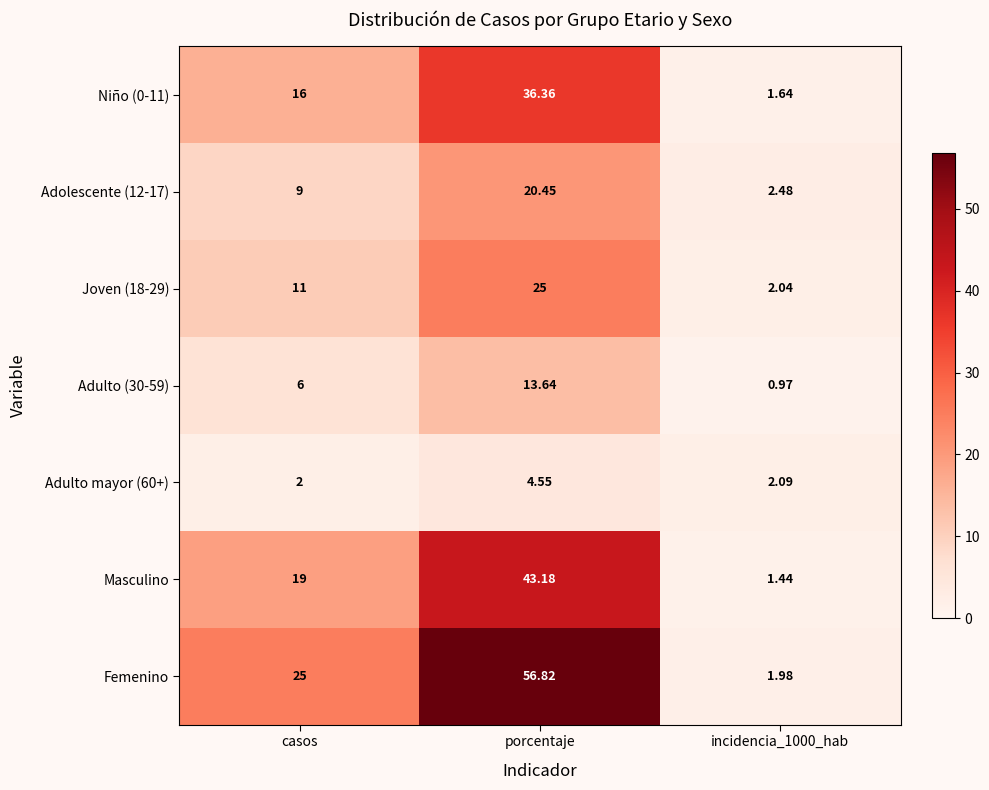

What is the total value across all series at porcentaje?

200.0